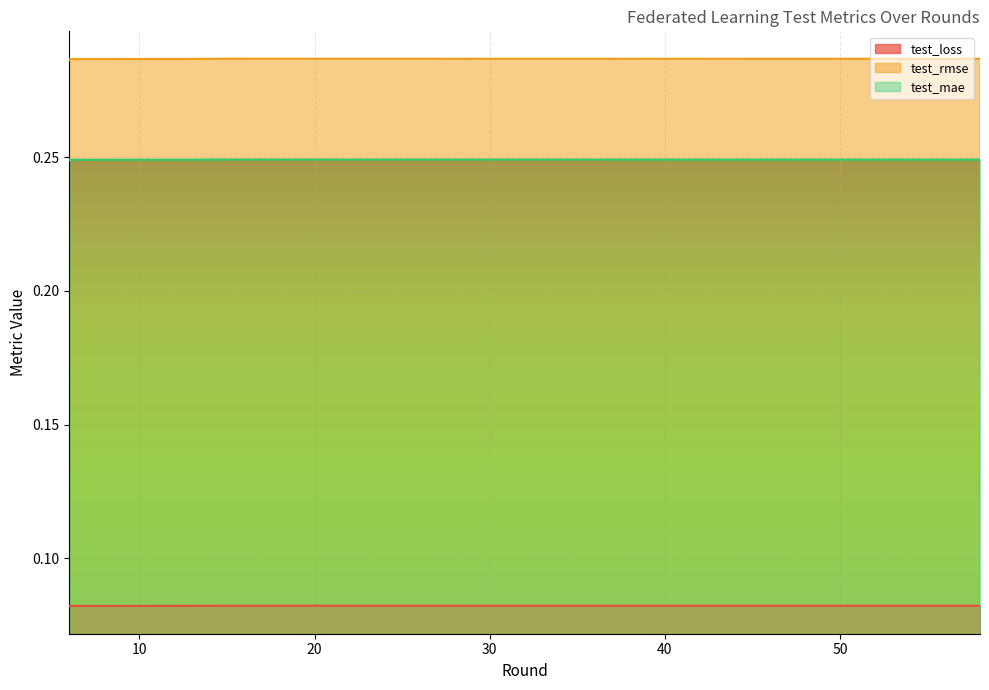

True or false: test_mae and test_rmse cross at least once.

False